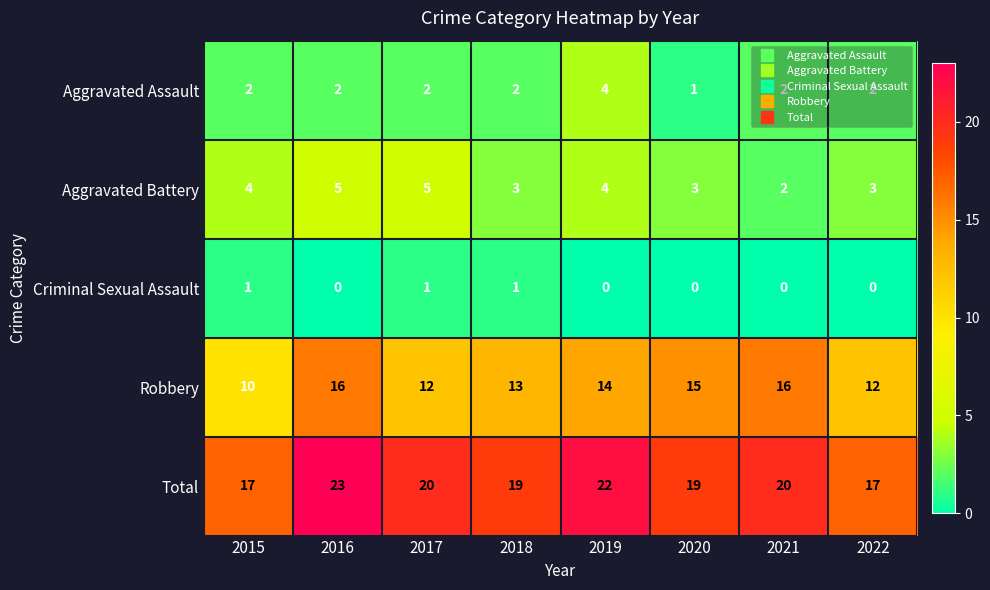

What is the sum of all Criminal Sexual Assault values?

3